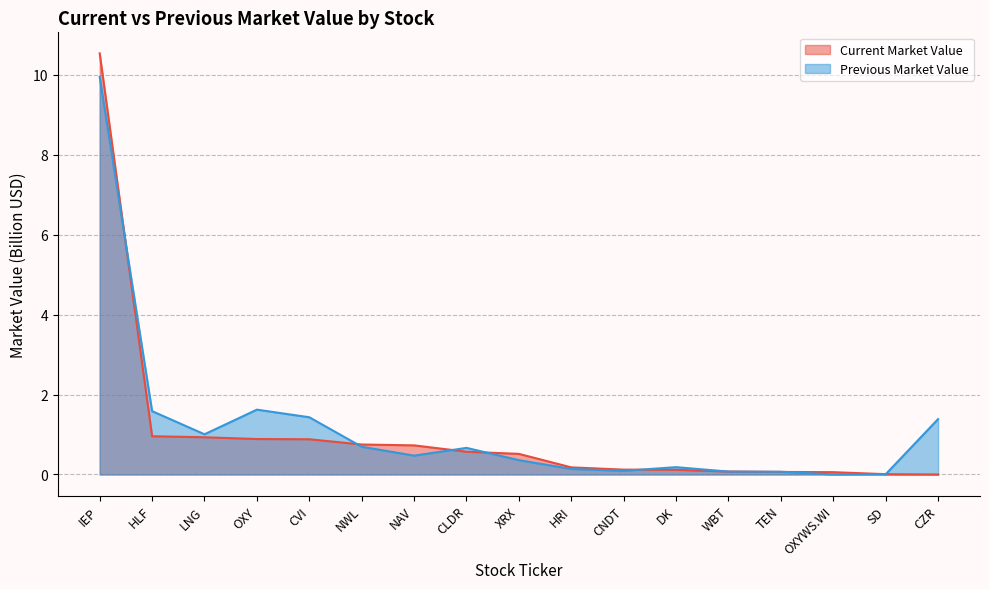

Between HRI and XRX, which is larger?

XRX